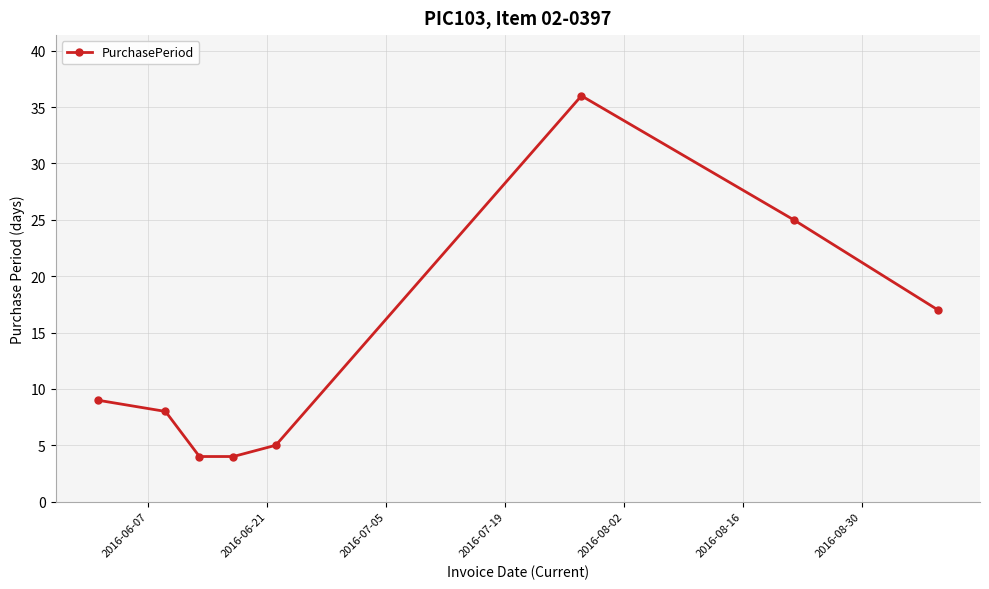

How many points are higher than both their immediate neighbors (excluding endpoints)?

1